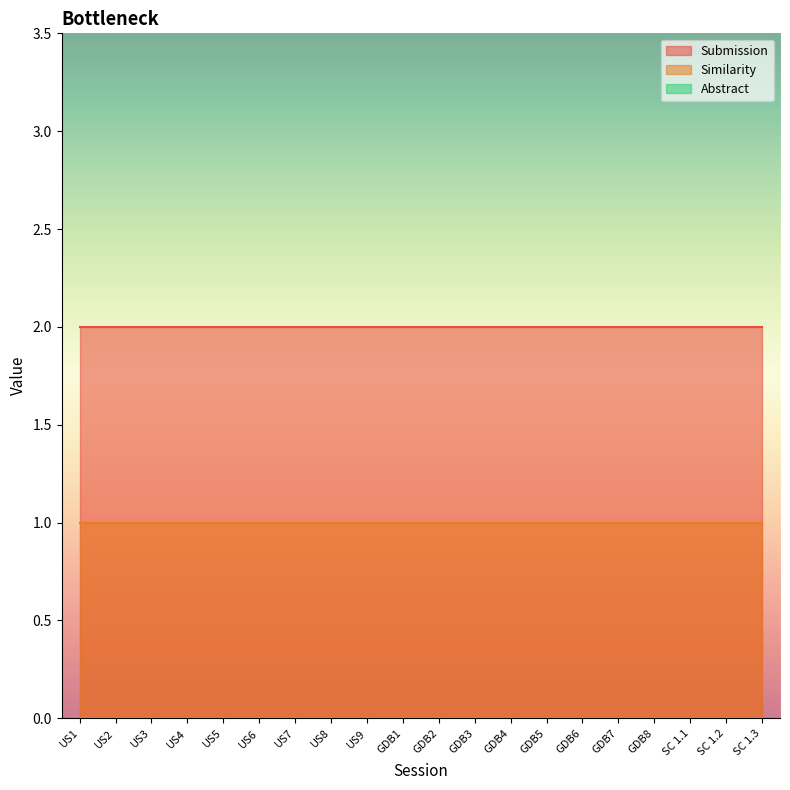

Which series has the widest spread of values?

Submission